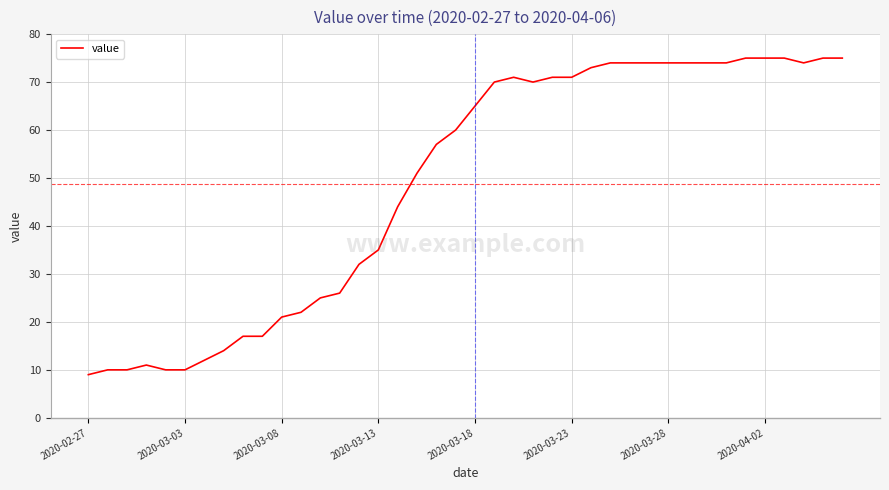

What is the minimum value shown in the chart?

9